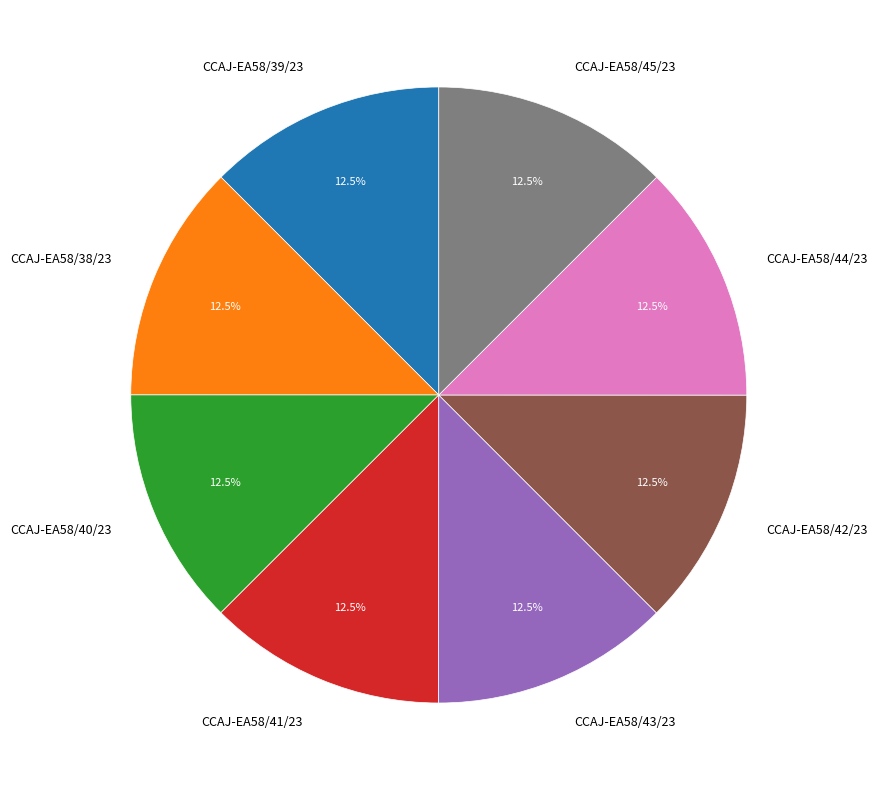

What percentage do CCAJ-EA58/40/23 and CCAJ-EA58/41/23 together represent?

25.0%